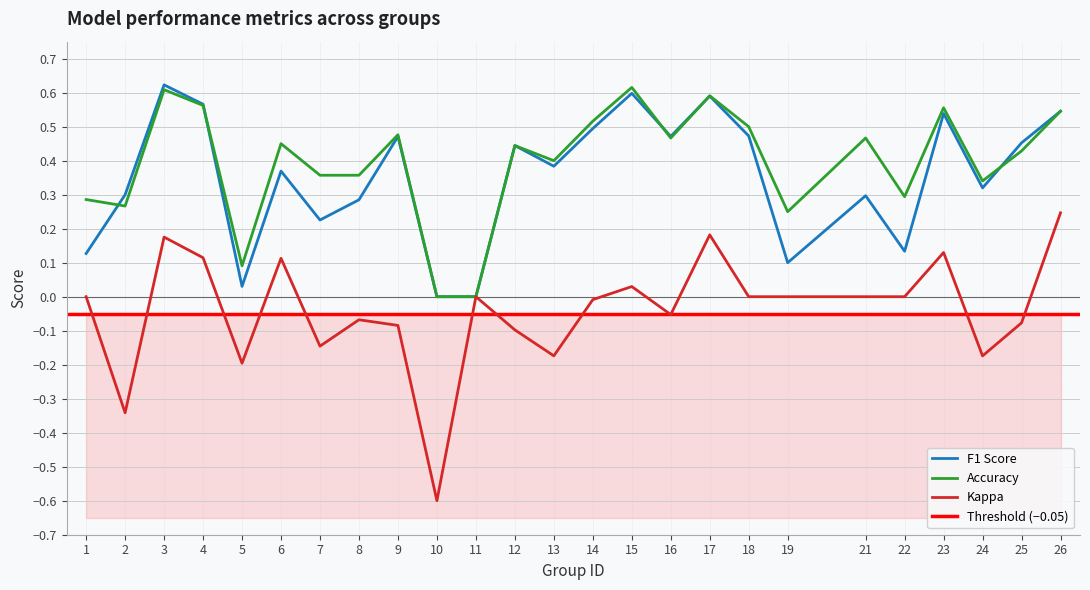

What is the sum of all f1 values?

8.8